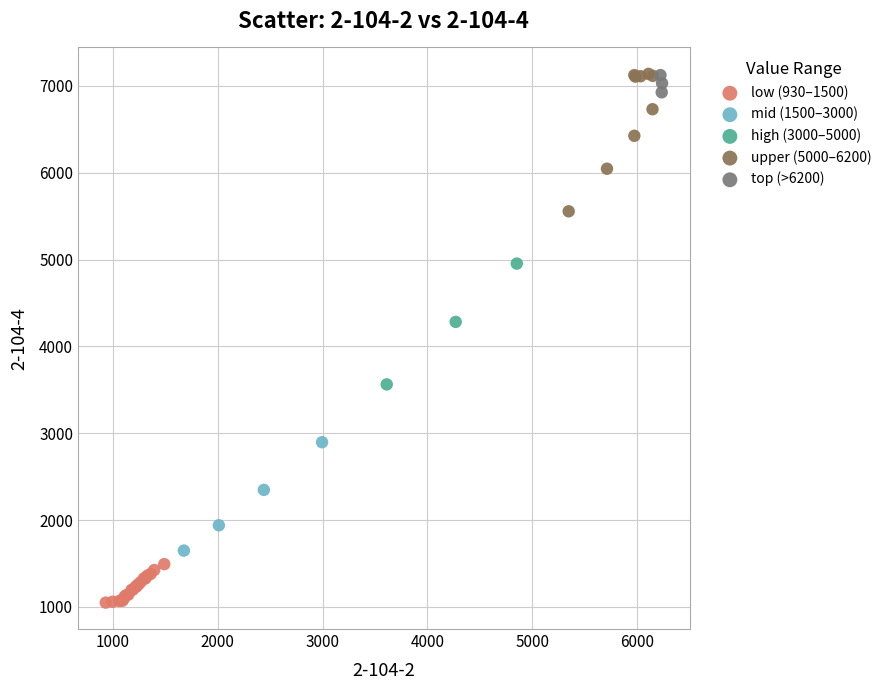

Which series reaches the minimum Y coordinate?

low (930–1500)